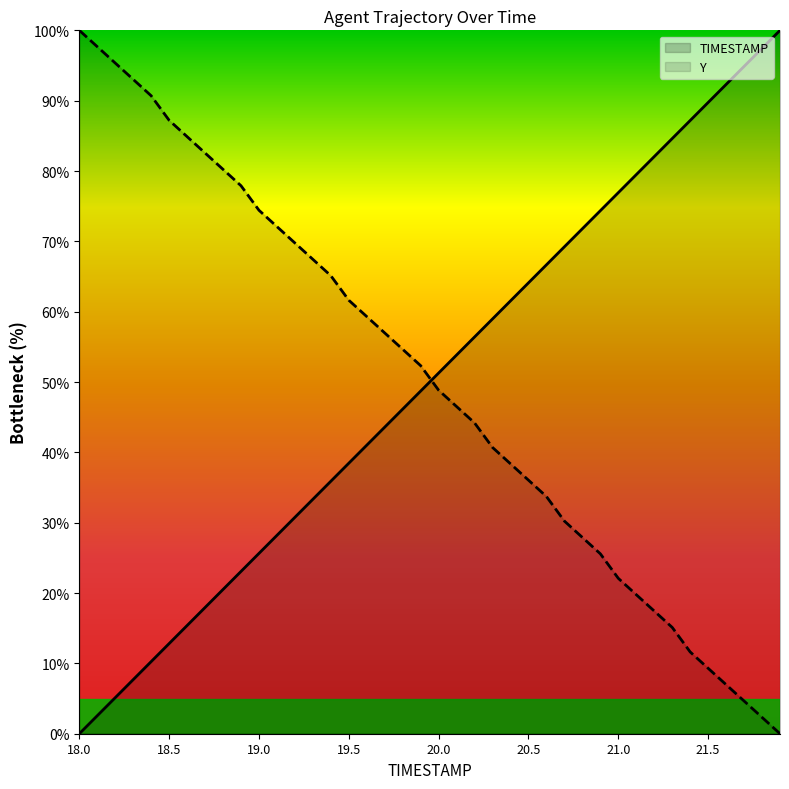

After their last crossing, which series has the higher values: Y or TIMESTAMP?

TIMESTAMP